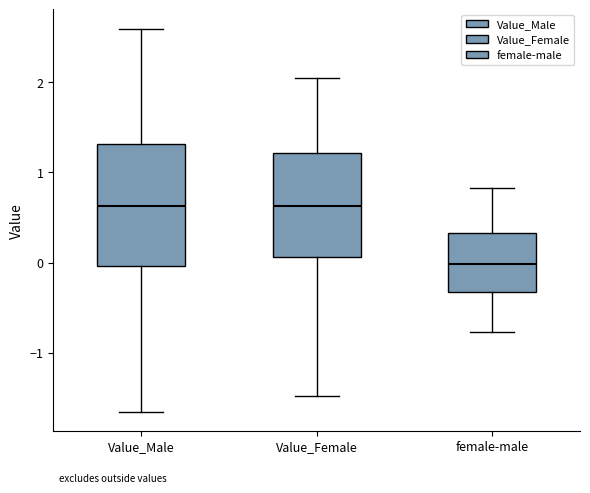

Reading left to right, transcribe this box plot: for each box, give where its median line is, the range the box spans, and where its two whiskers end, as read against the y-axis. The values are not printed on the chart, so give them approximately, as read against the axis.

Value_Male: median 0.6, box 0.0 to 1.3, whiskers -1.7 to 2.6
Value_Female: median 0.6, box 0.1 to 1.2, whiskers -1.5 to 2.0
female-male: median 0.0, box -0.3 to 0.3, whiskers -0.8 to 0.8